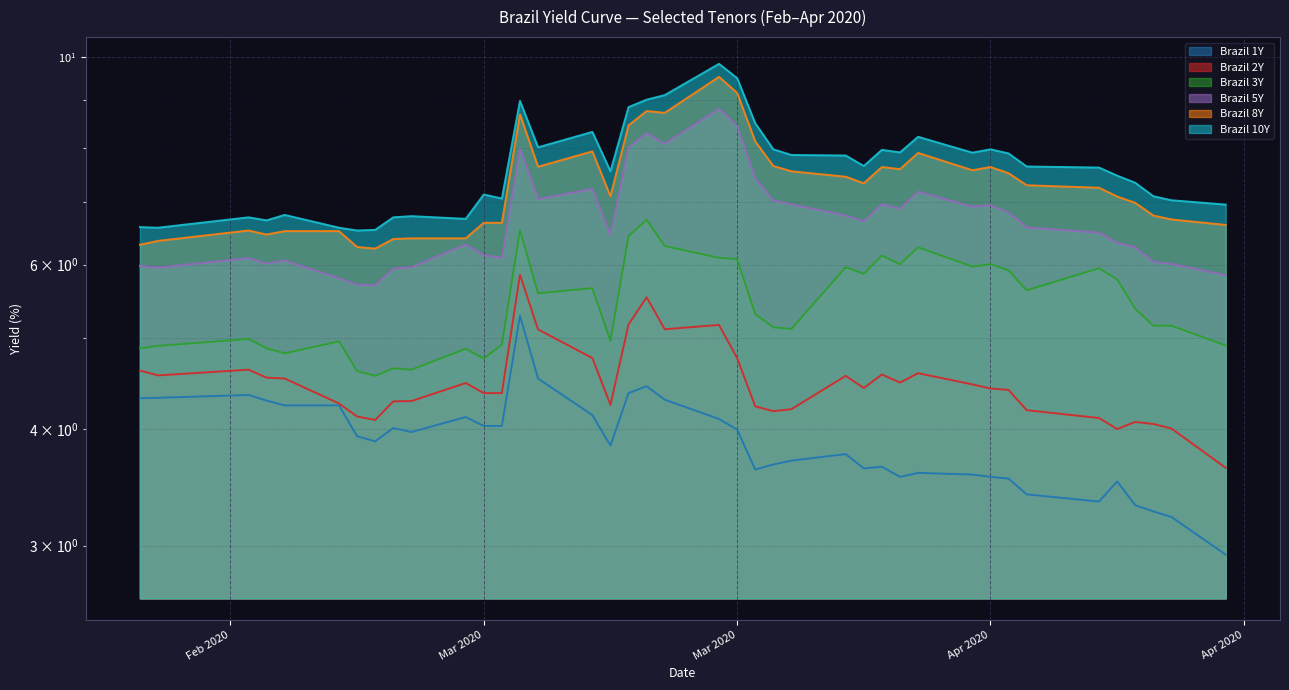

The value of Brazil 10Y at 2020-04-13 is 3.6. True or false?

False